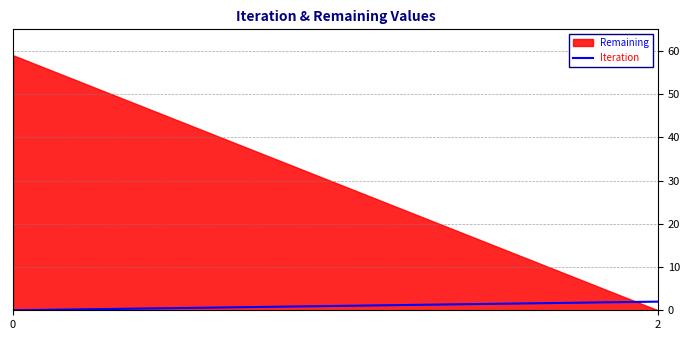

True or false: the data shows 1 at 2.

False